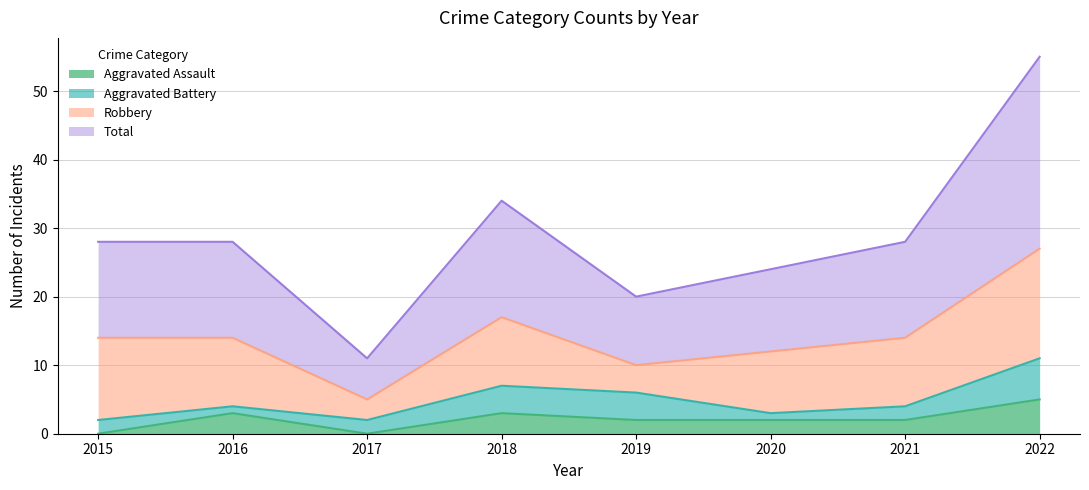

Is it true that Total equals 3 at 2017?

False